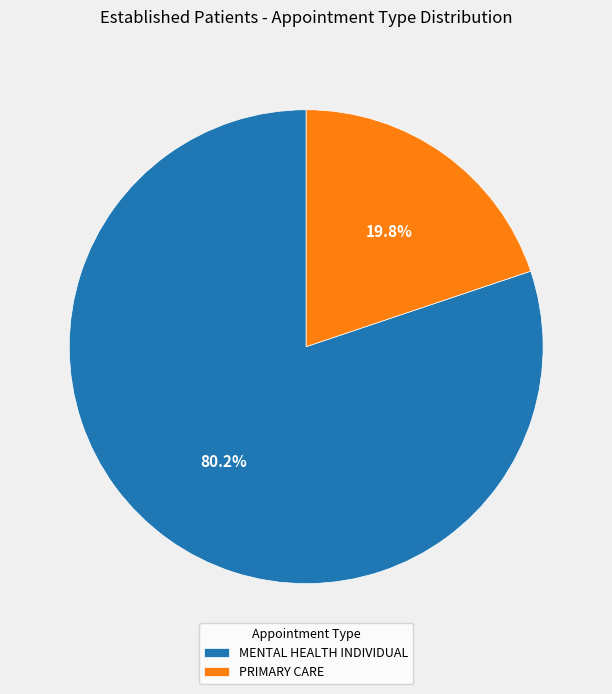

To the nearest percent, what is the difference between the largest and smallest slice percentages?

60%